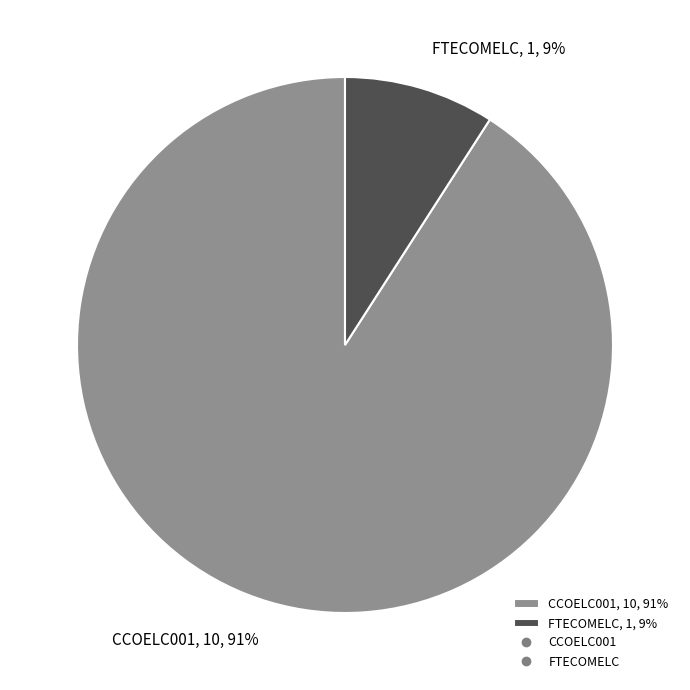

Which slice is the smallest?

FTECOMELC